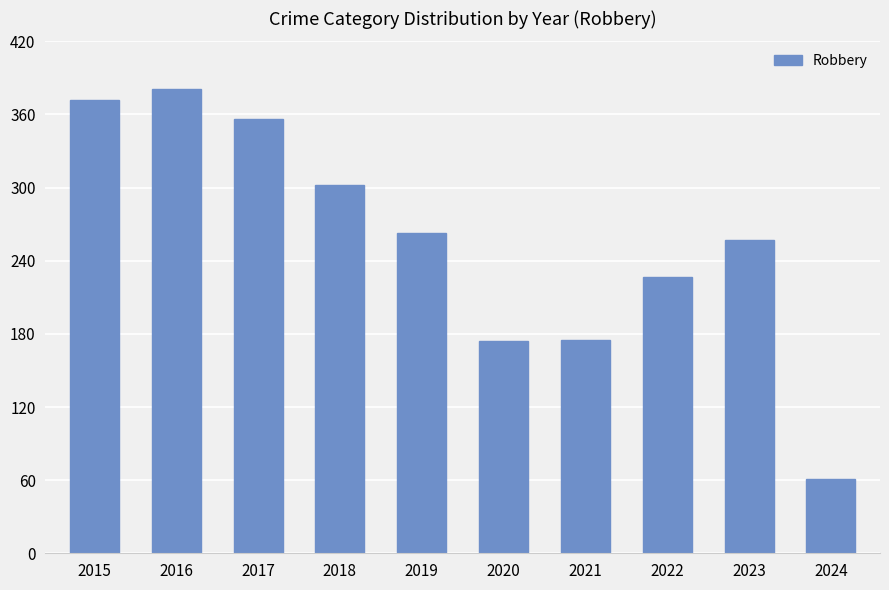

Is it true that the value at 2024 is 61?

True